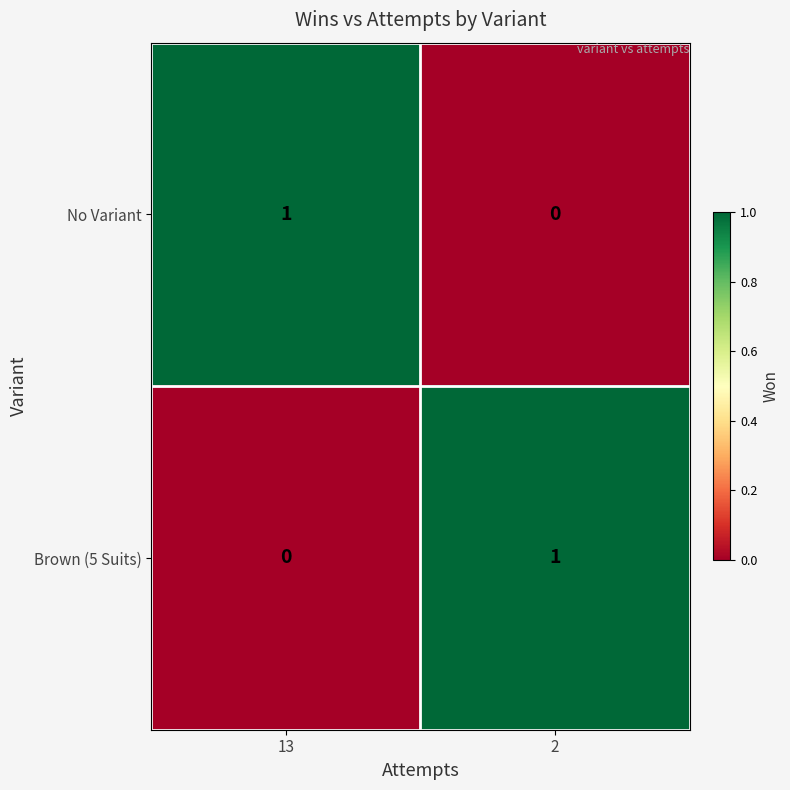

Where is Brown (5 Suits) nearest to the value 0?

13